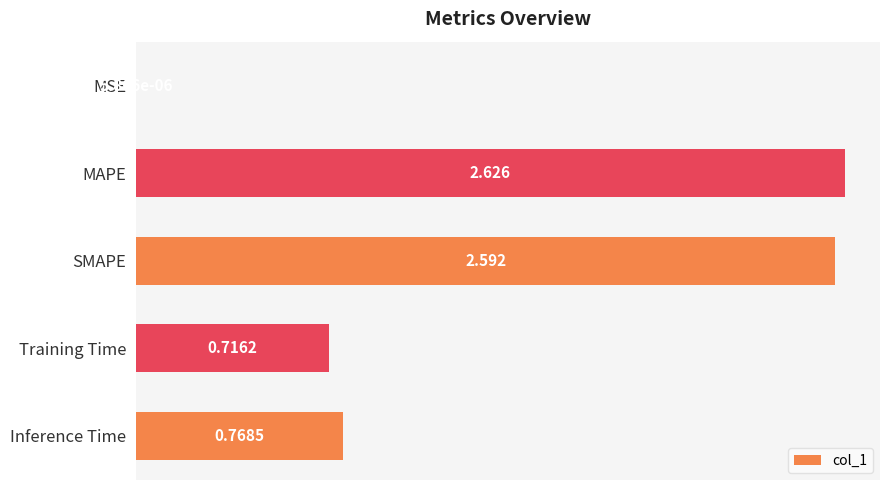

Where is the data nearest to the value 1?

Inference Time